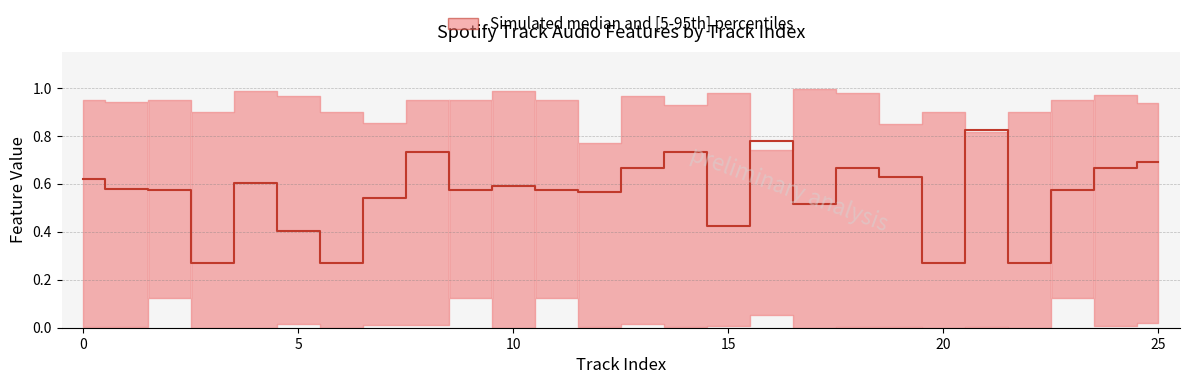

Which category has the highest value across all series?

21